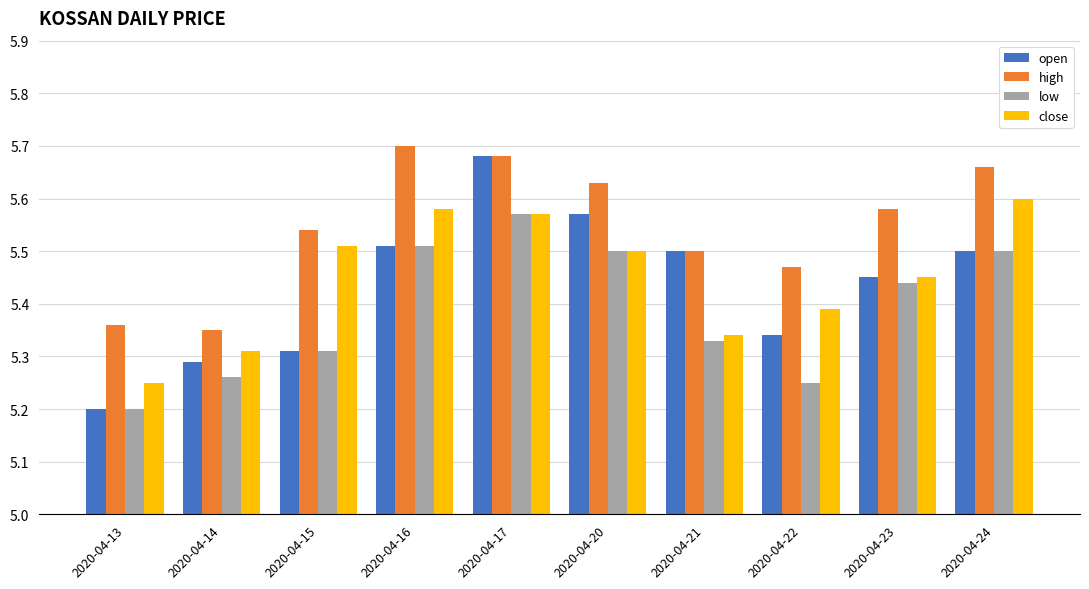

At how many categories does at least one series exceed 5?

10